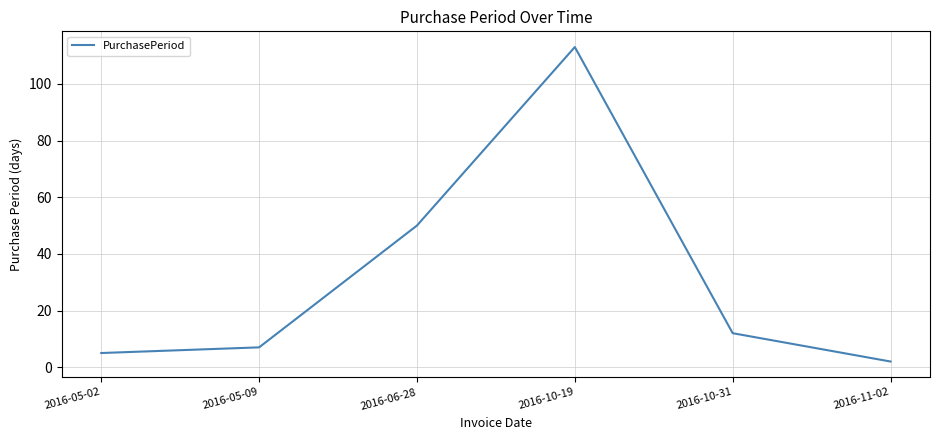

What is the greatest value displayed?

113